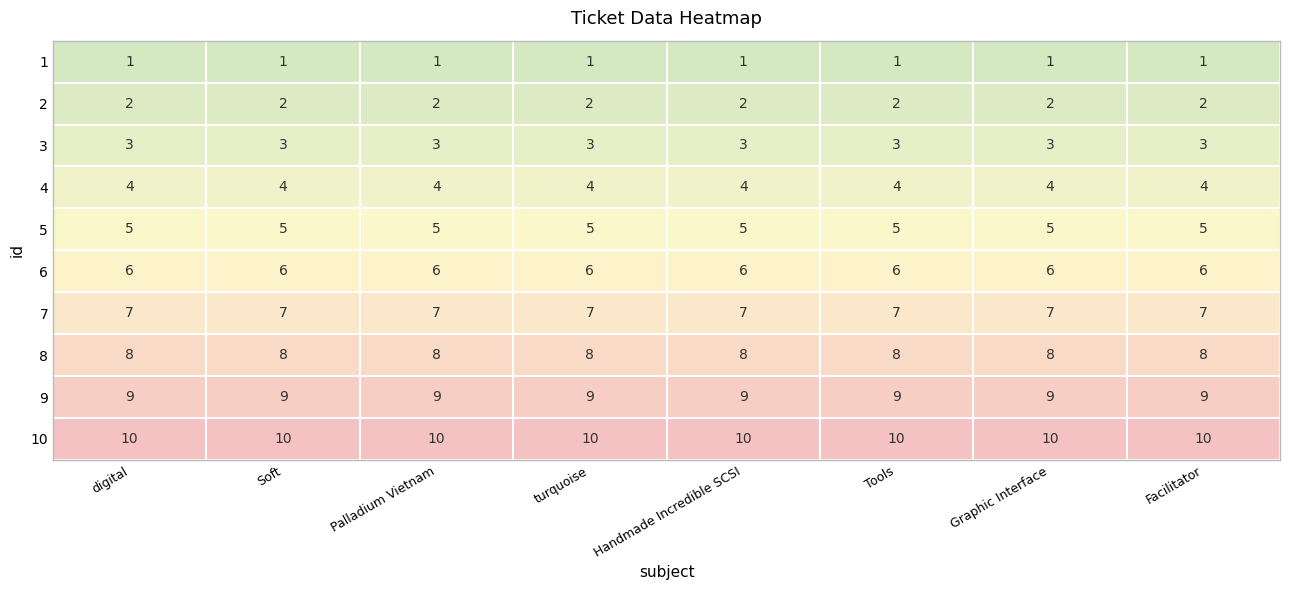

The 3 series shows 4 at digital. True or false?

False